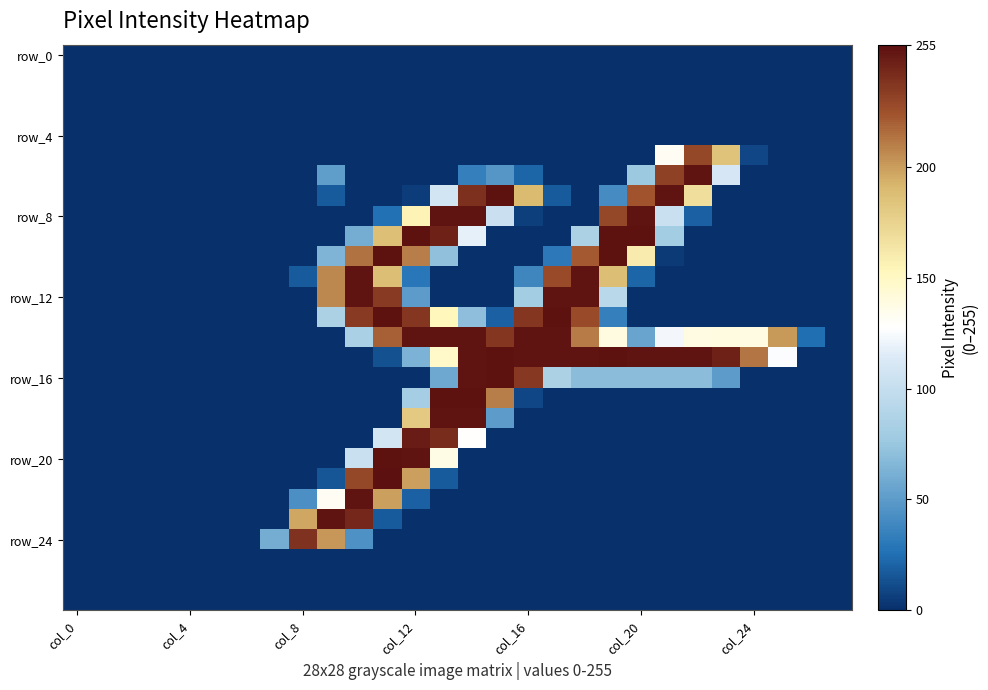

How many categories are shown in the chart?

28